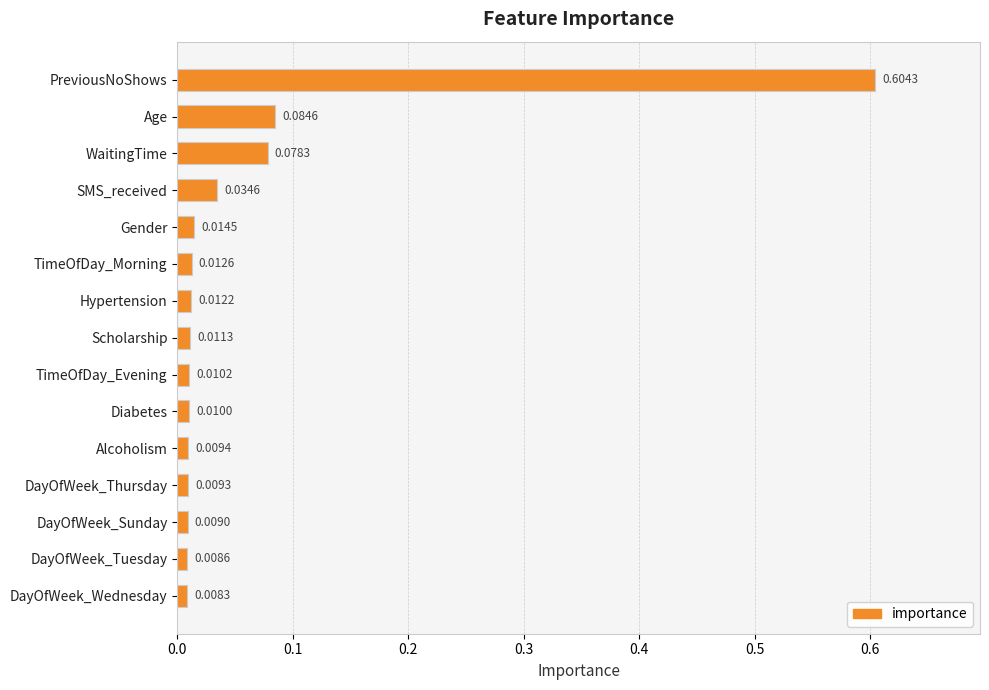

List the labels in order of value, smallest first.

DayOfWeek_Wednesday, DayOfWeek_Tuesday, DayOfWeek_Sunday, DayOfWeek_Thursday, Alcoholism, Diabetes, TimeOfDay_Evening, Scholarship, Hypertension, TimeOfDay_Morning, Gender, SMS_received, WaitingTime, Age, PreviousNoShows